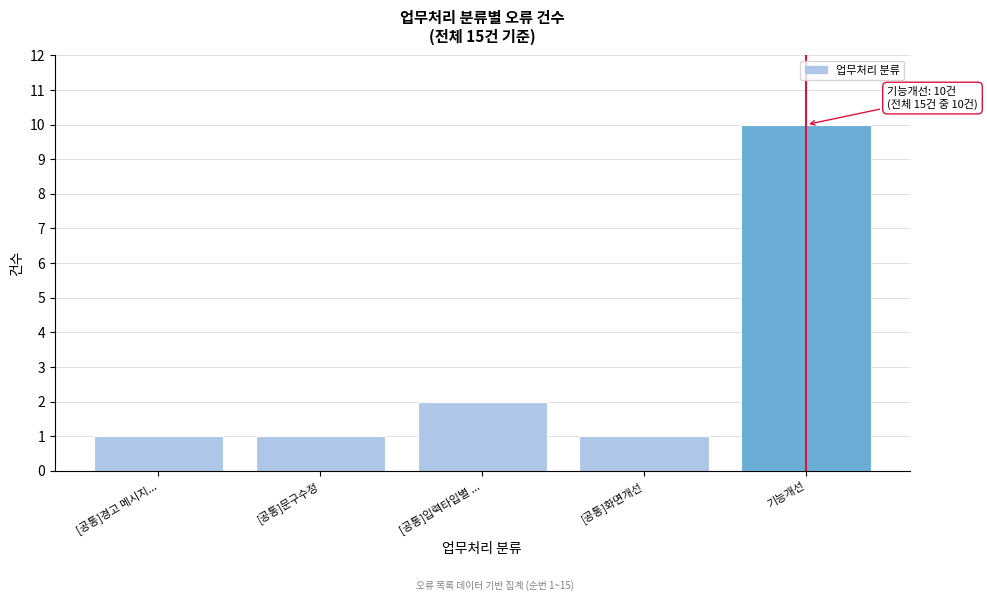

Reading right to left, extract all data points from this chart.

10	1	2	1	1